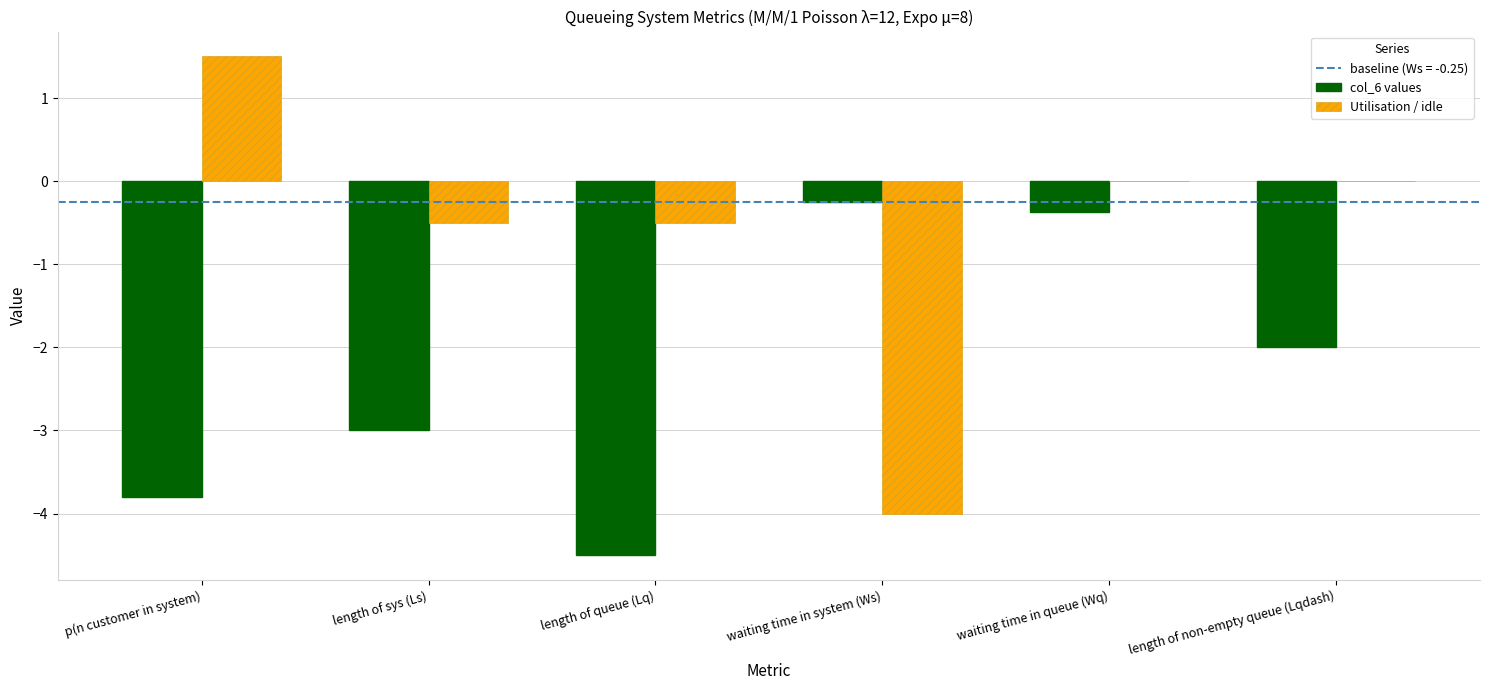

What is the sum of the Utilisation / idle values at p(n customer in system) and length of non-empty queue (Lqdash)?

1.5